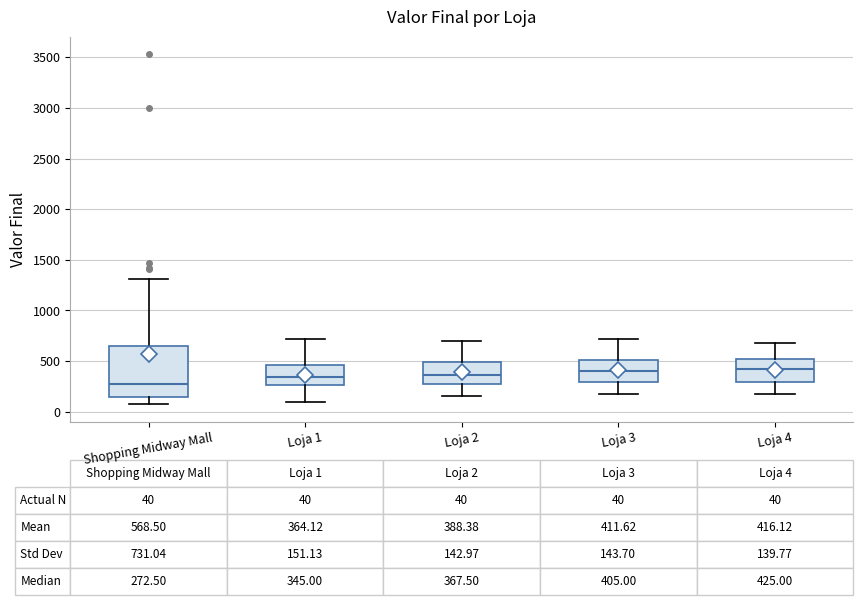

Which box has the lowest median line?

Shopping Midway Mall